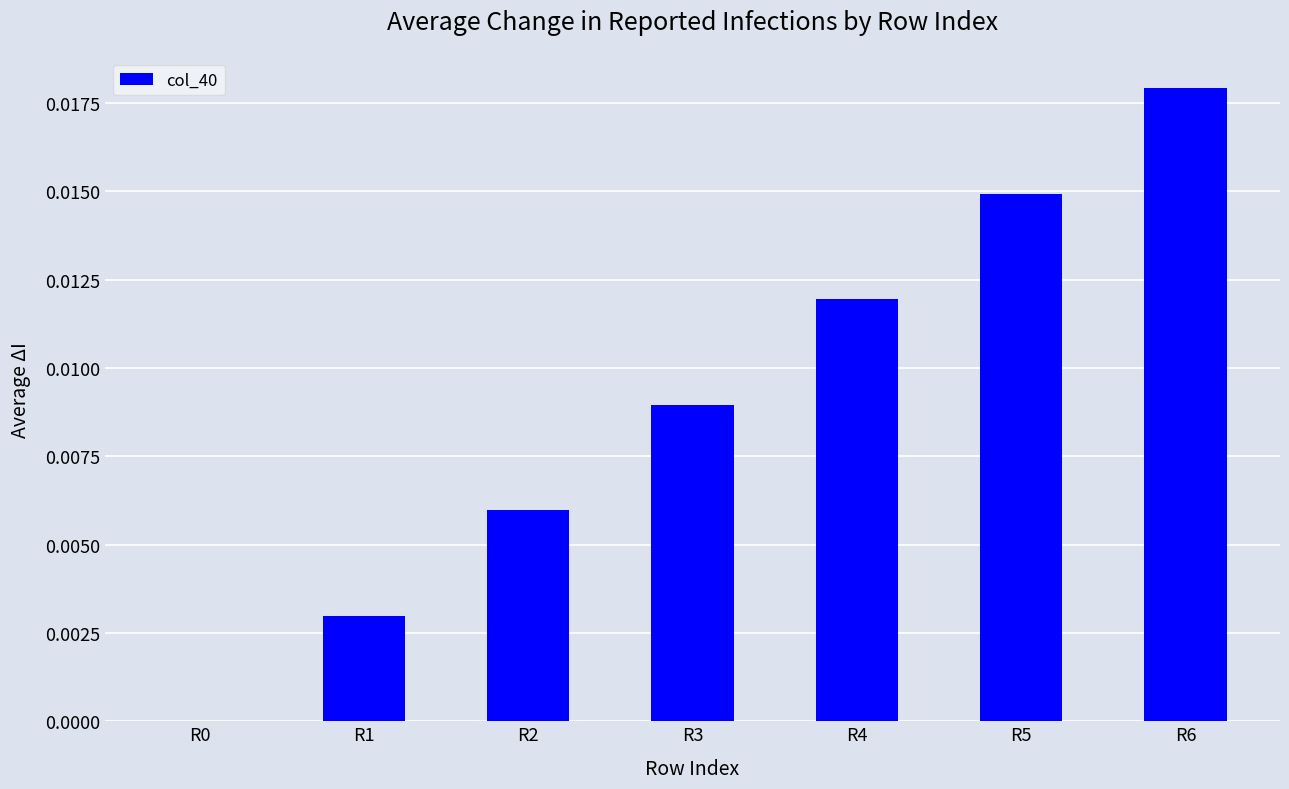

Which category has the highest value across all series?

R6